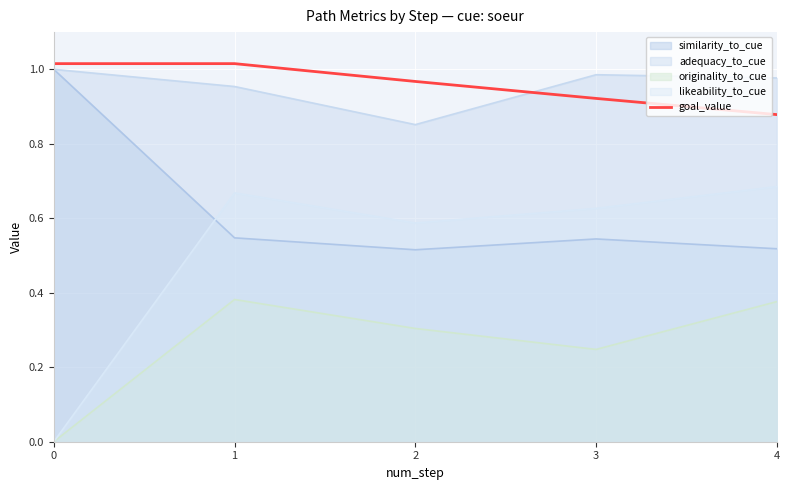

Does the chart display data point markers on the line(s)?

No